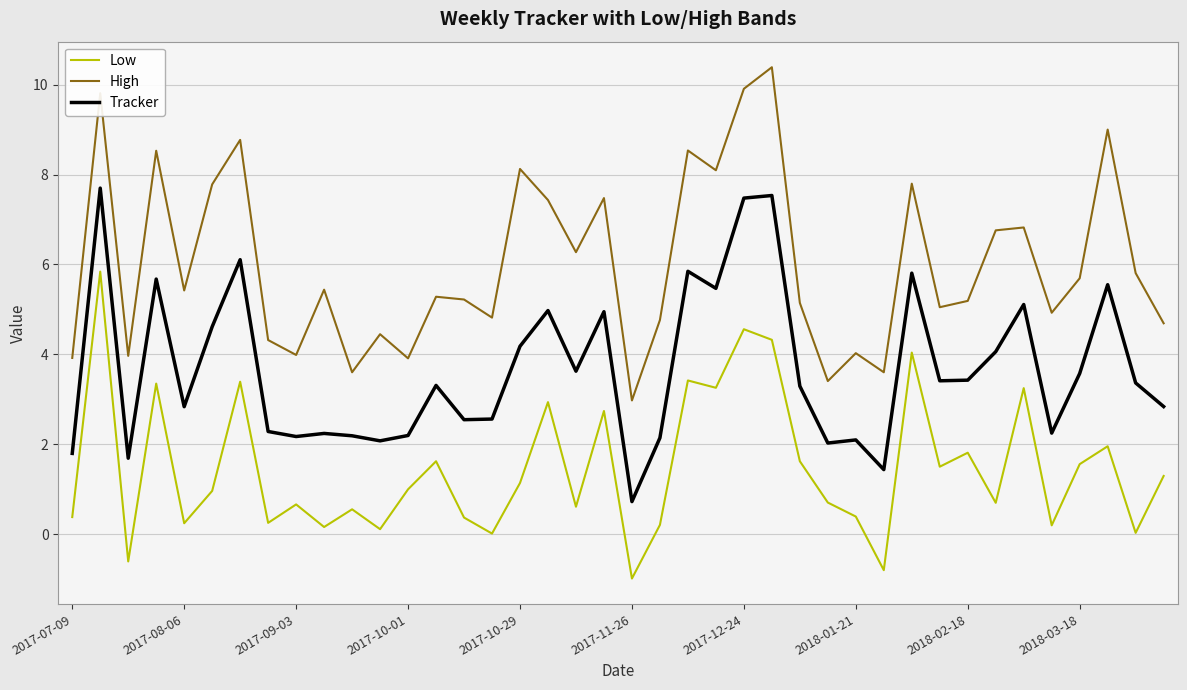

True or false: Low and Tracker intersect in this chart.

False